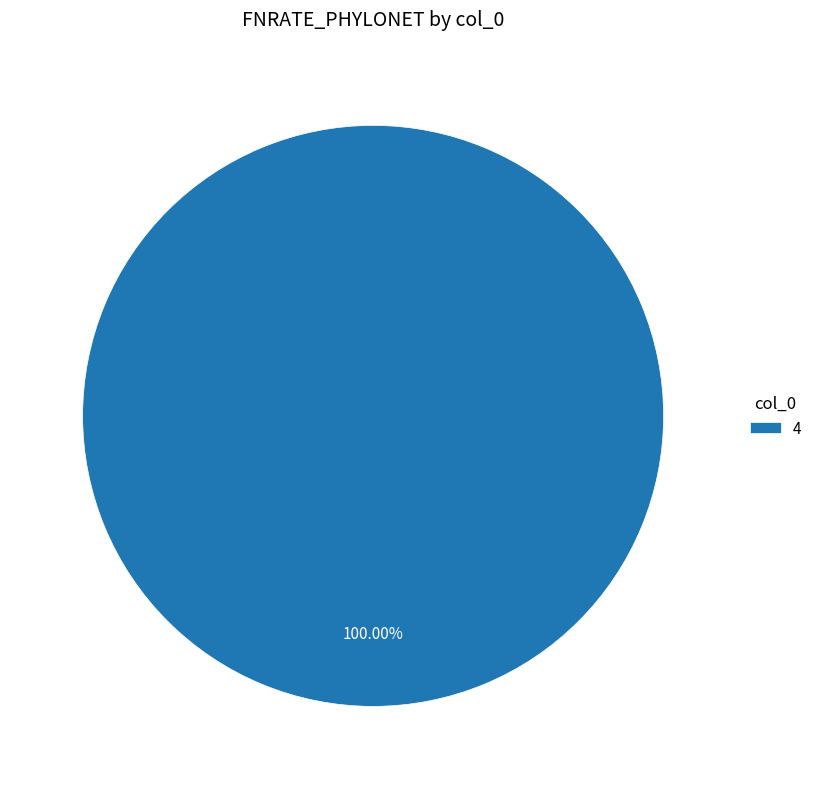

The 4 slice represents 100% of the pie. True or false?

True